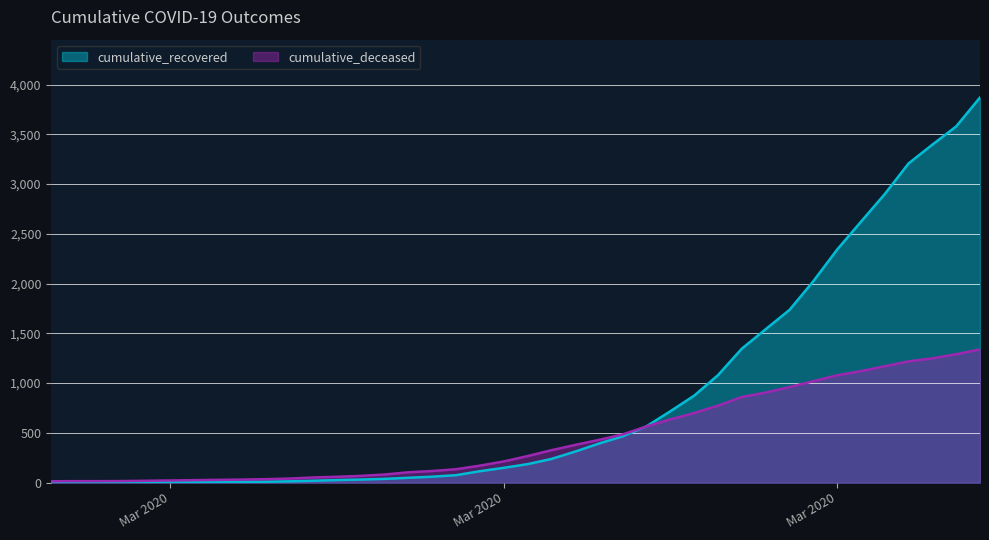

What is the difference between the cumulative_recovered values at 2020-04-01 and 2020-03-08?

2609